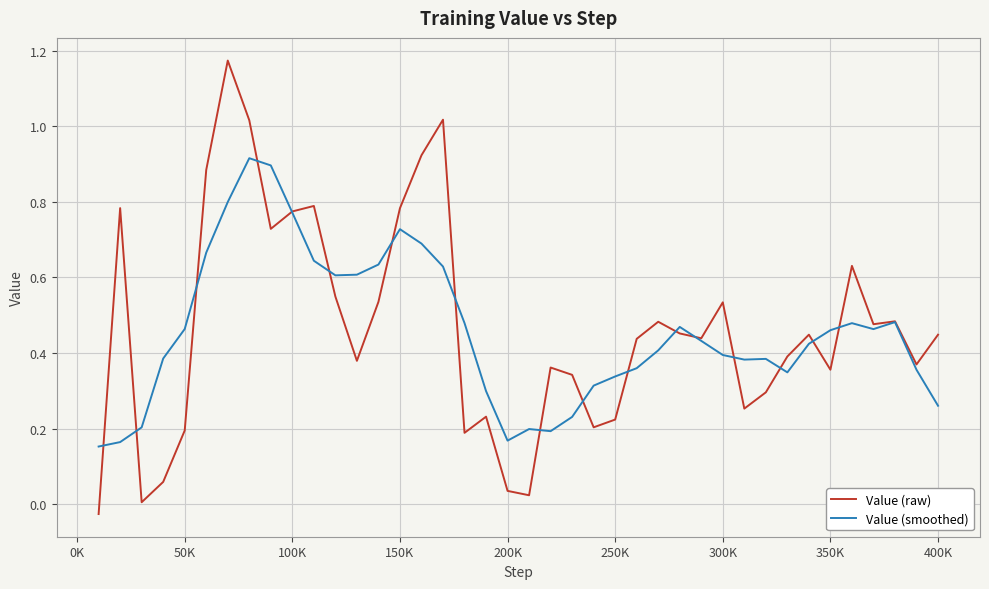

Which series has the largest range (max minus min)?

Value (raw)